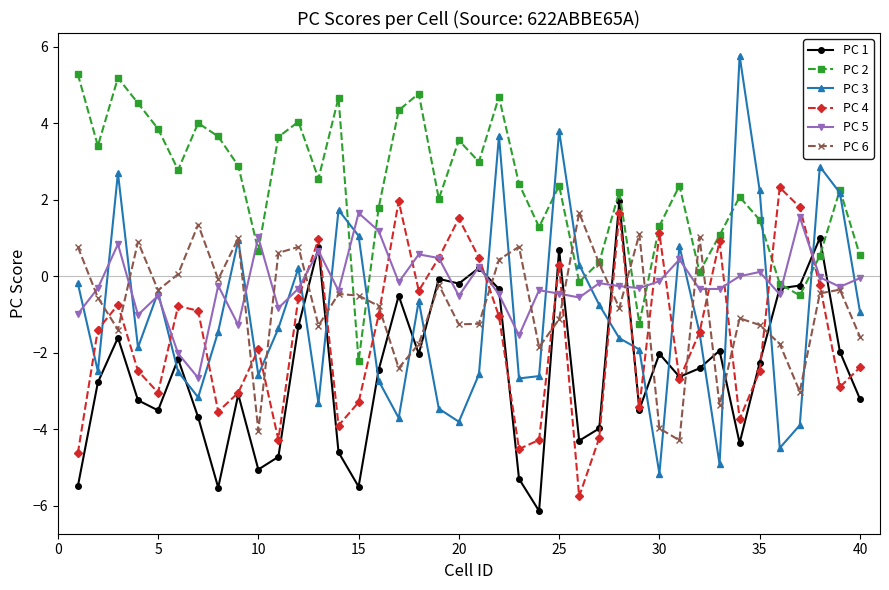

How many negative values does the PC 4 series have?

29